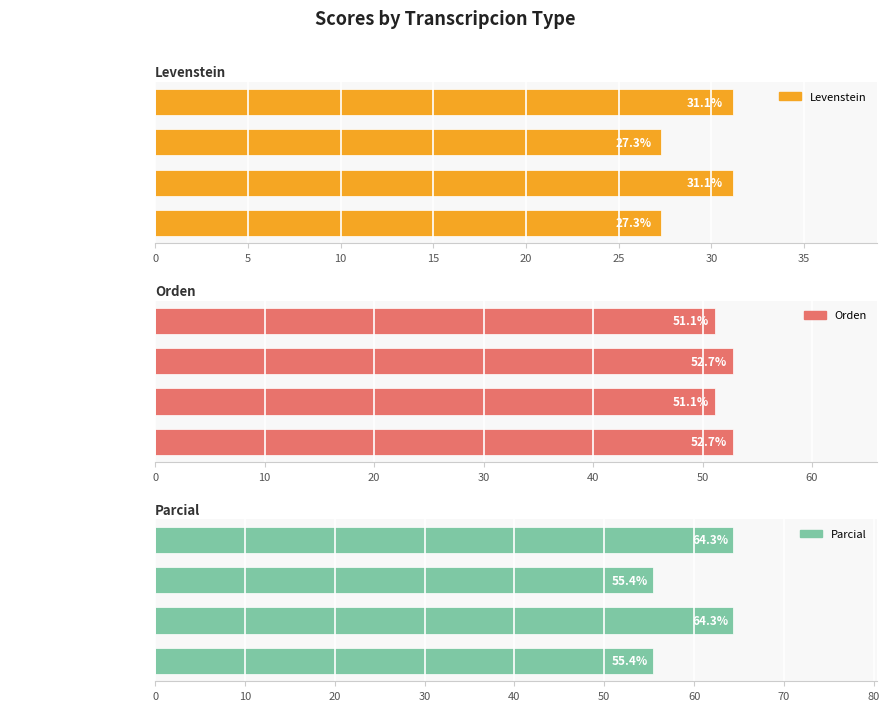

Are the bars grouped side by side (vs. stacked)?

Yes